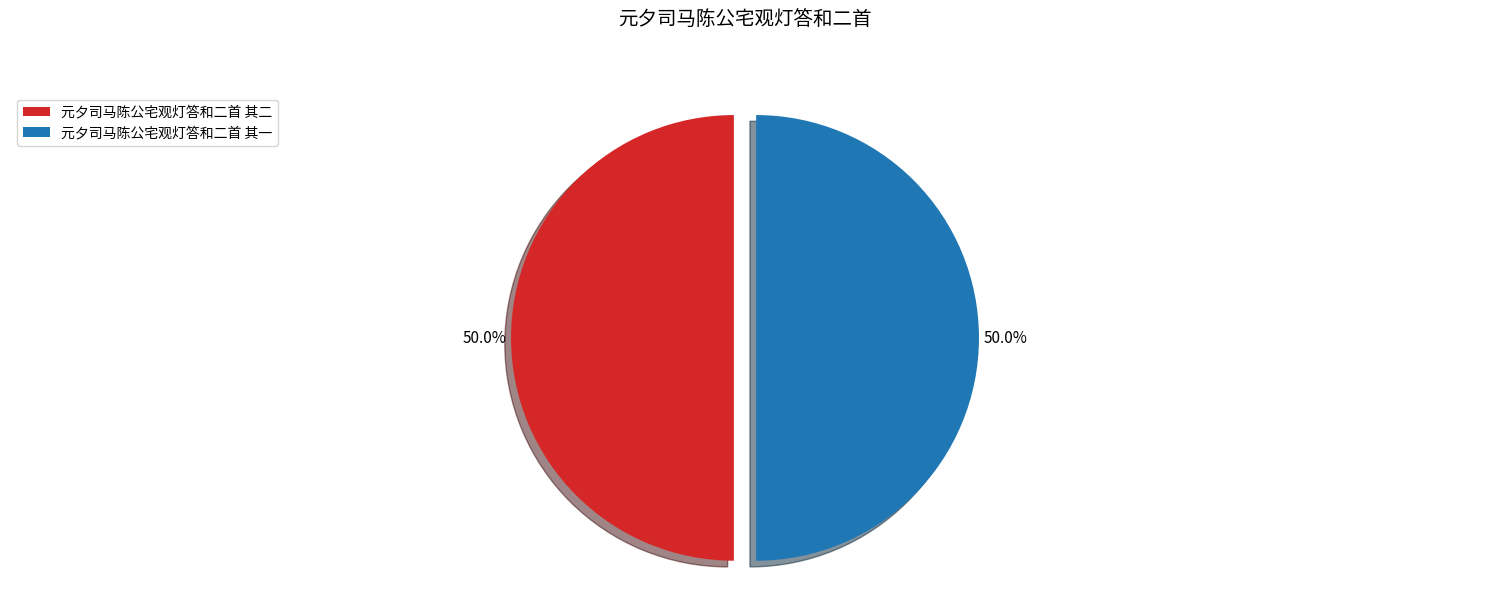

Count the number of slices in the pie.

2